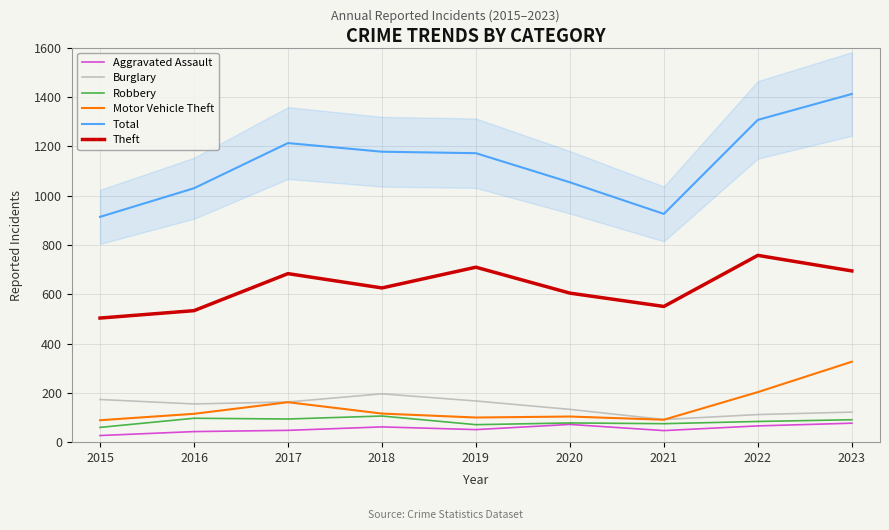

Rank the series by their maximum value, from lowest to highest.

Aggravated Assault, Robbery, Burglary, Motor Vehicle Theft, Theft, Total